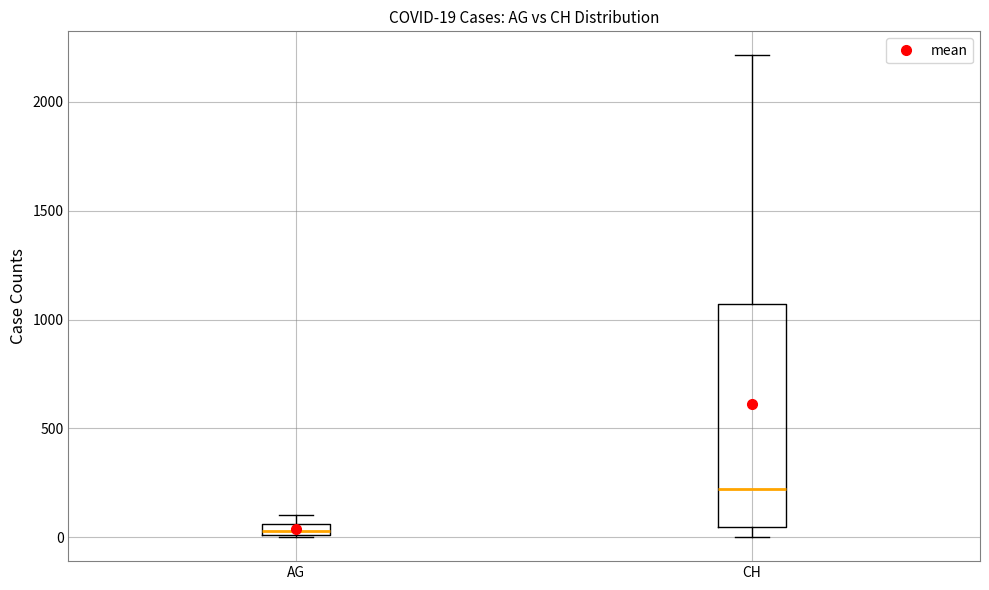

Which box's median line is the lowest?

AG